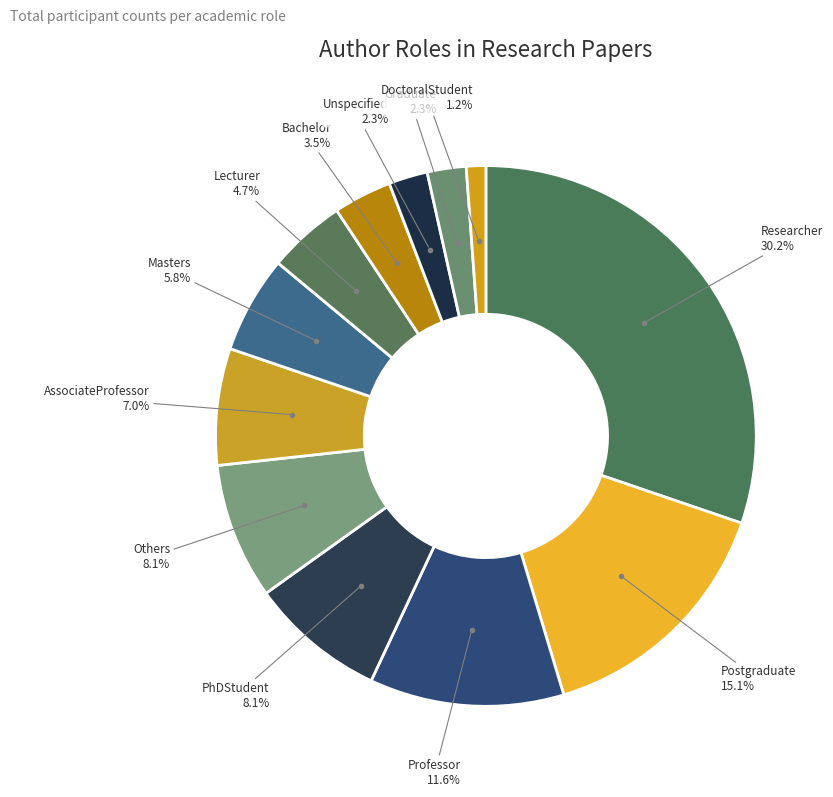

Count the number of slices in the pie.

12